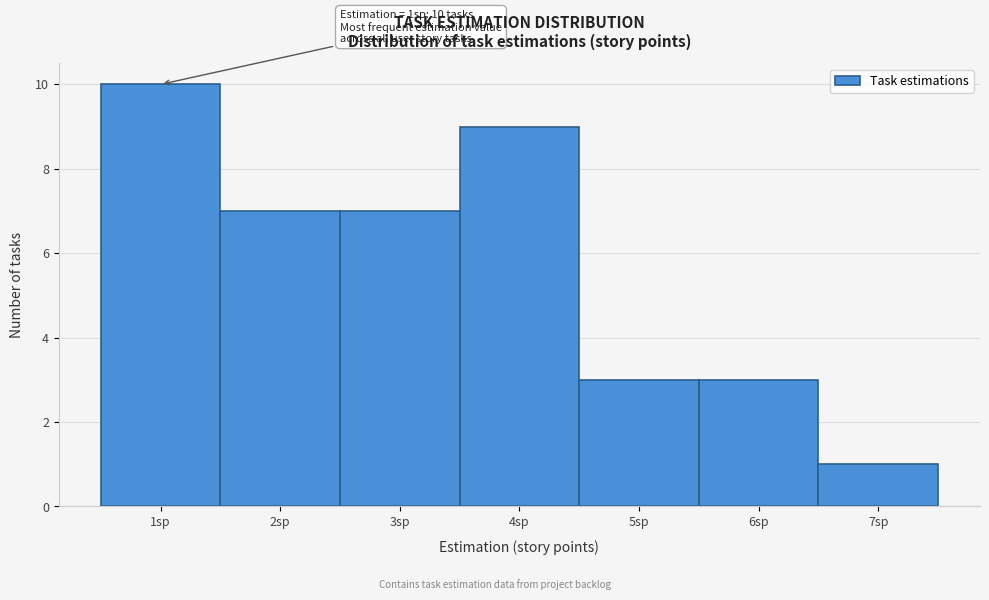

Over which range of the x-axis is the bar tallest?

0.5 to 1.5